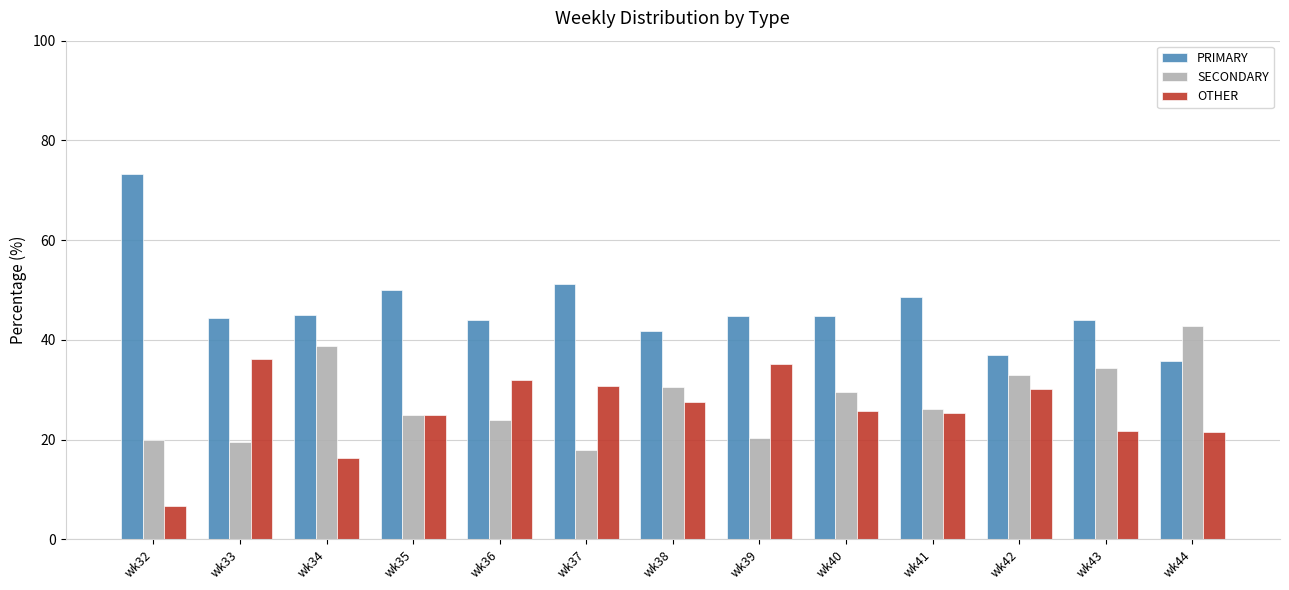

Which series has the largest range (max minus min)?

PRIMARY